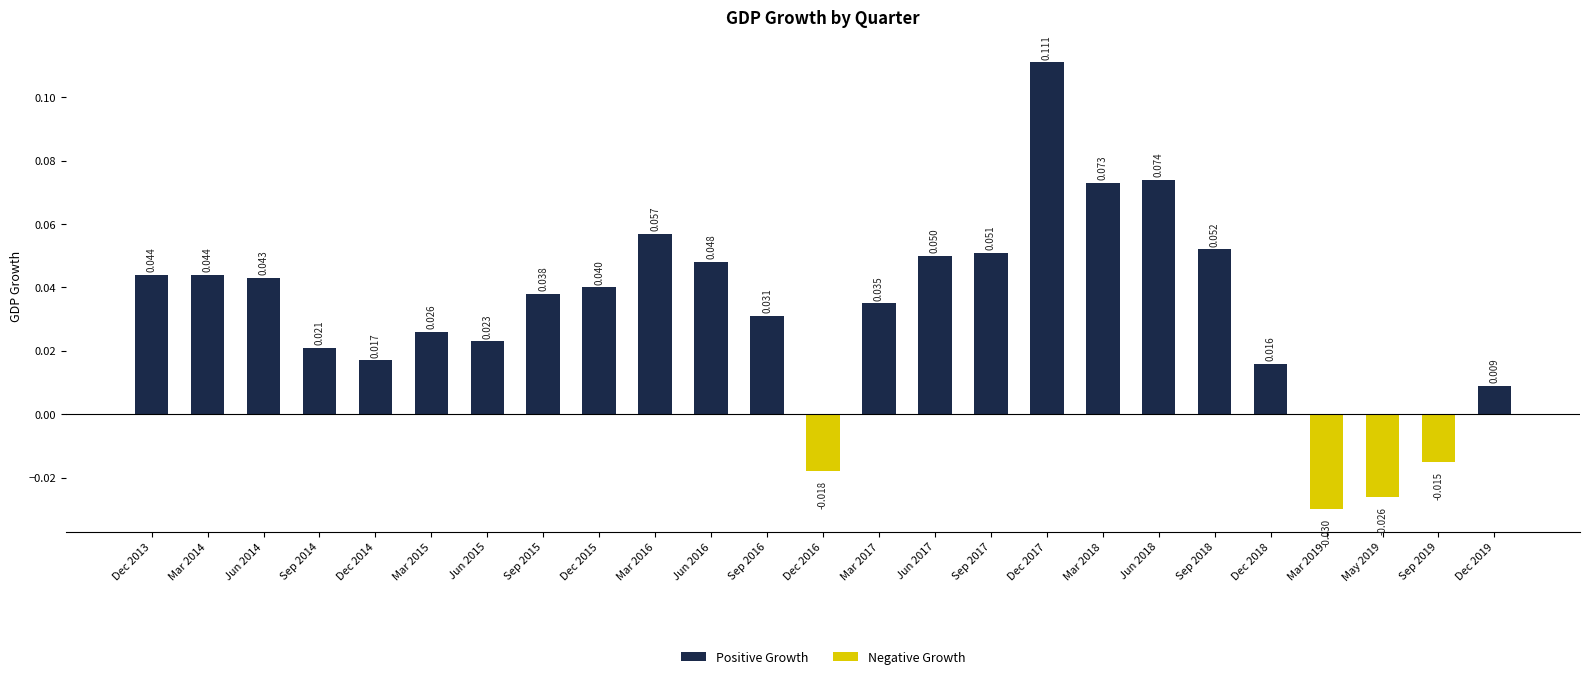

What is the label of the 9th bar from the left?

Dec 2015